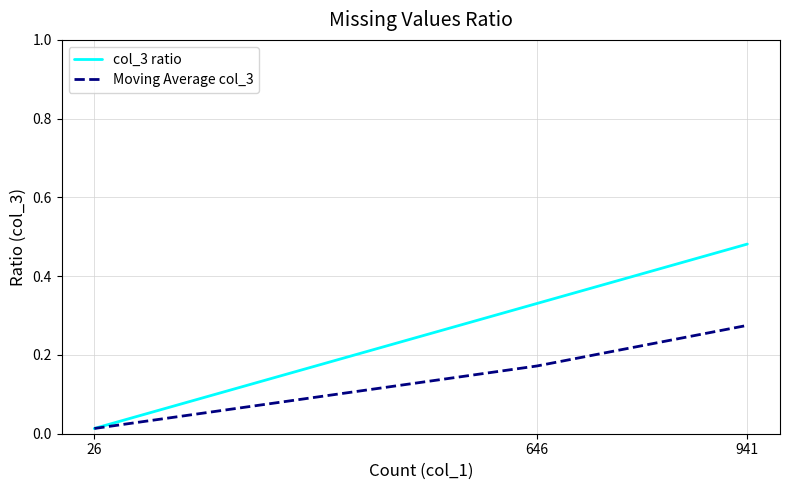

List the series in order of their peak value, highest first.

col_3 ratio, Moving Average col_3